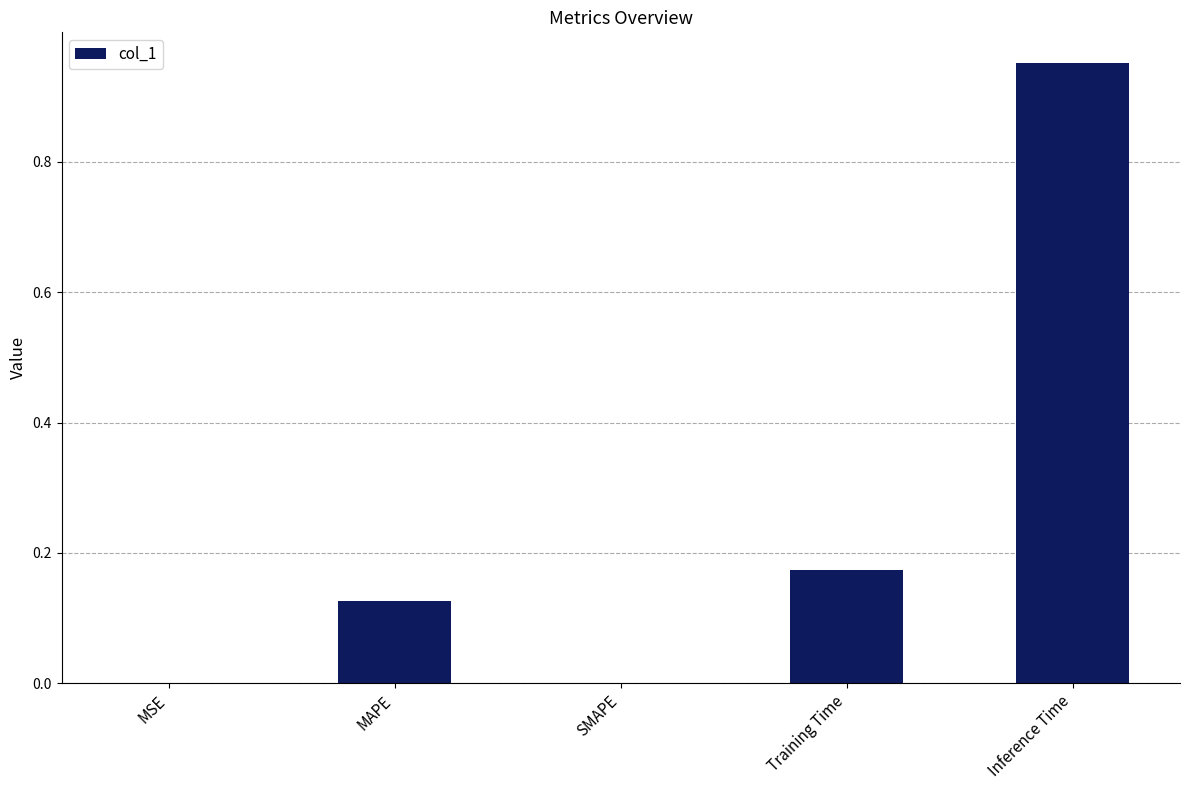

What is the average value?

0.3